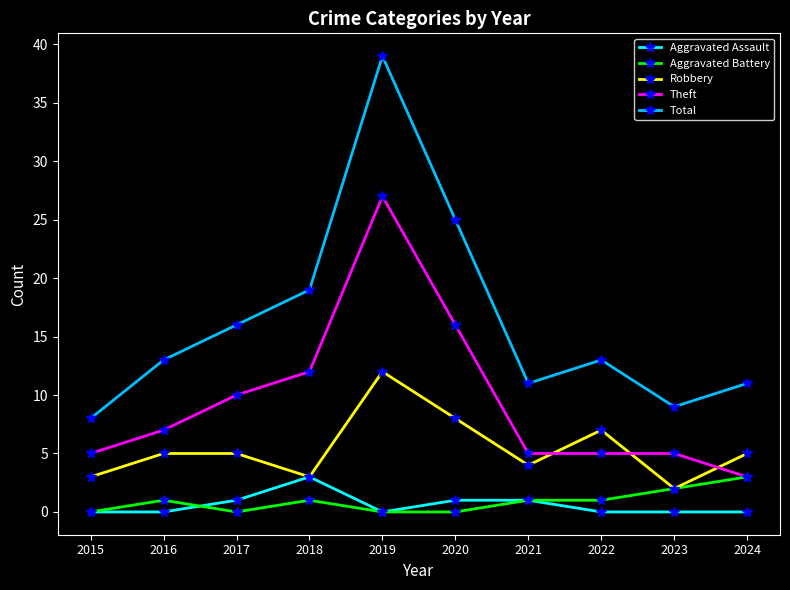

The value of Aggravated Battery at 2020 is 0. True or false?

True